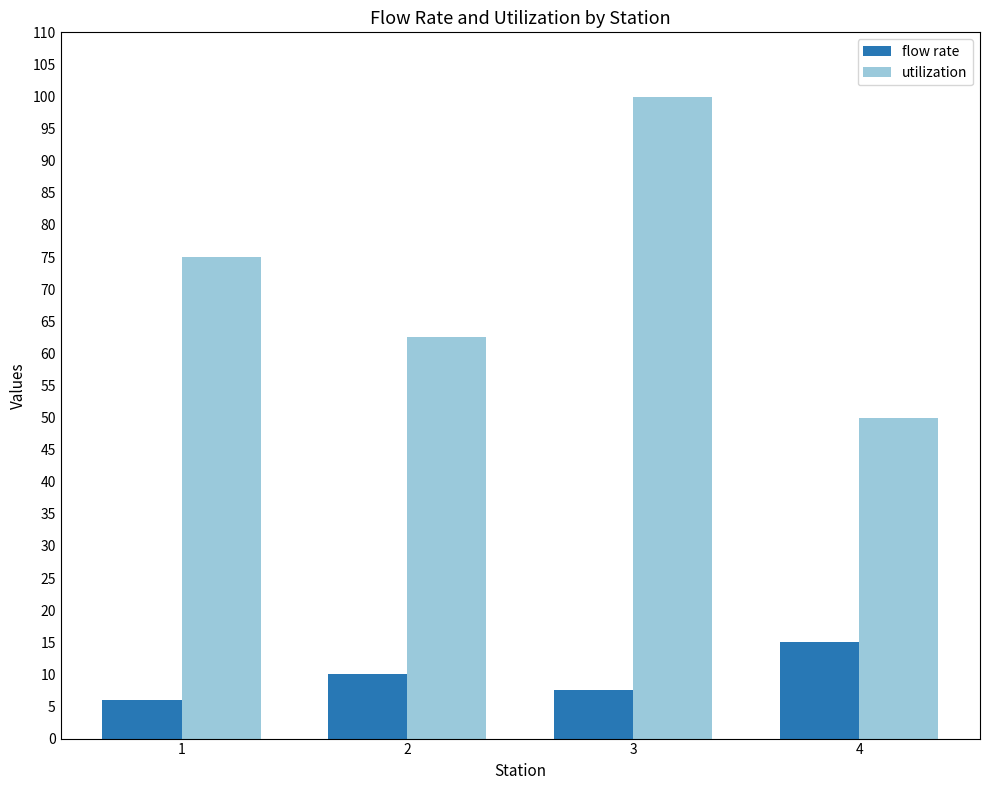

What is the value of the flow rate bar at the 4th from the left?

15.0